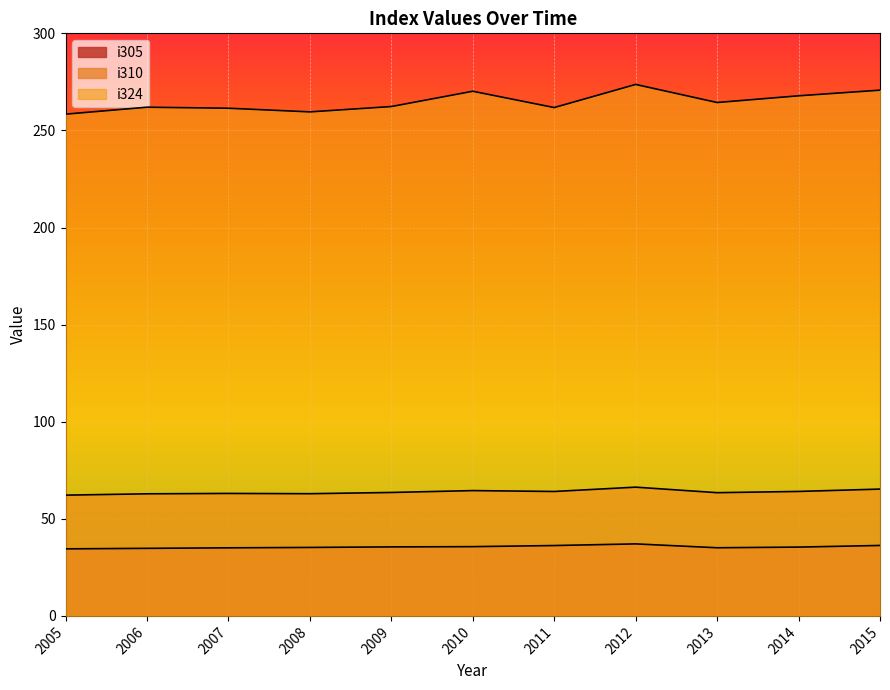

Rank the categories by i310 value from highest to lowest.

2012, 2015, 2010, 2014, 2011, 2009, 2013, 2007, 2008, 2006, 2005